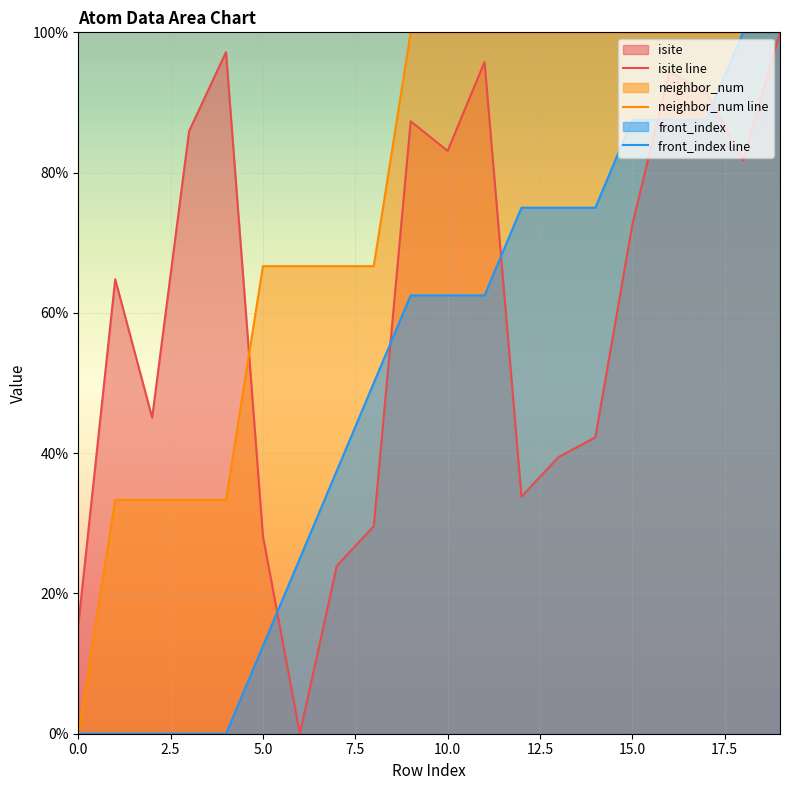

What is the greatest value displayed?

100.0